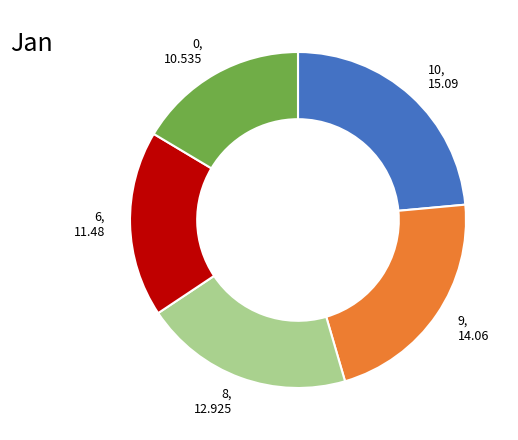

Approximately how many times larger is the value at 0 compared to 8?

0.8